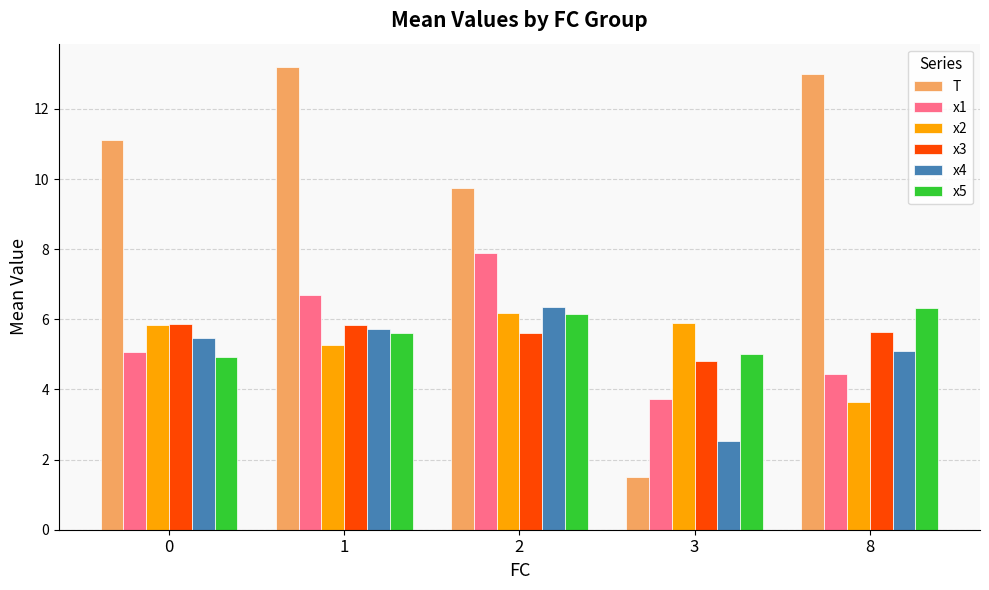

Where is x2 nearest to the value 4?

8